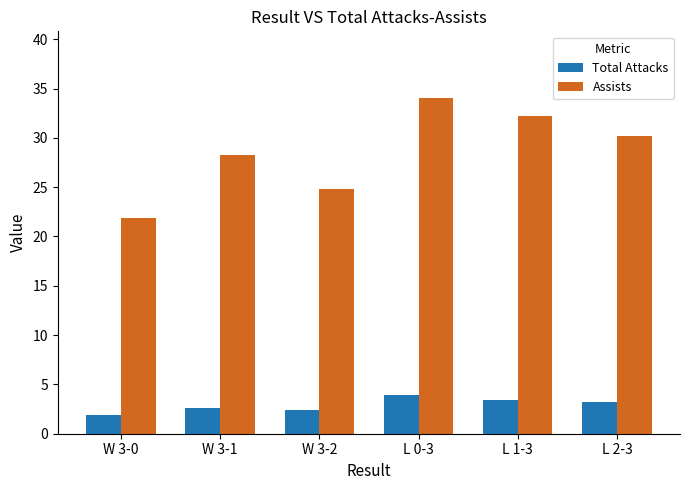

What are all the series names shown in the legend?

Total Attacks, Assists